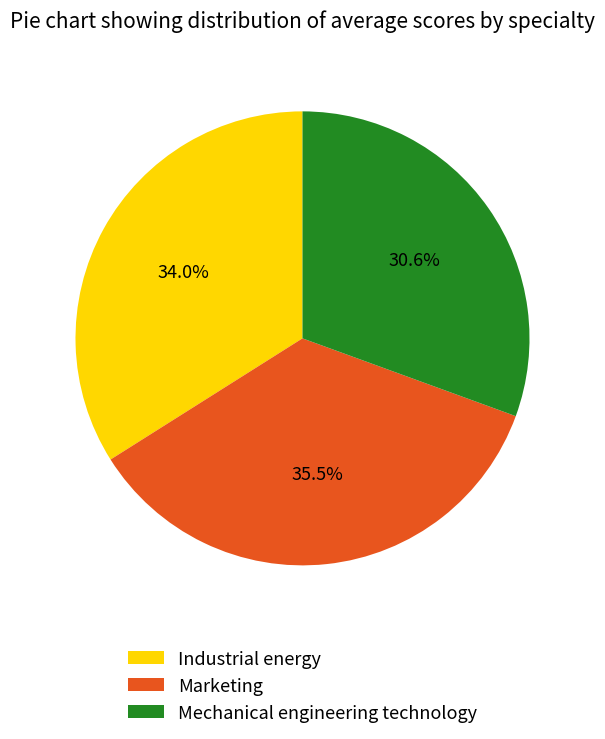

What is the largest slice in the pie chart?

Marketing